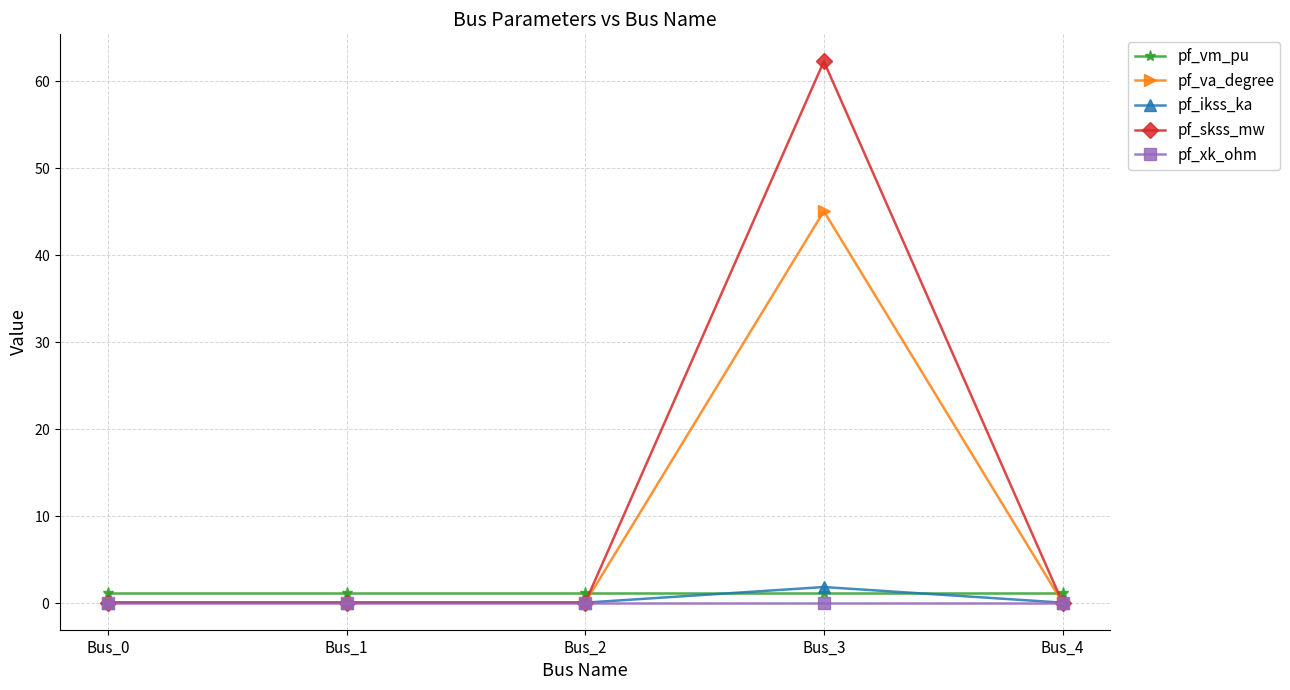

In pf_skss_mw, how many points are higher than both neighbors (excluding endpoints)?

1